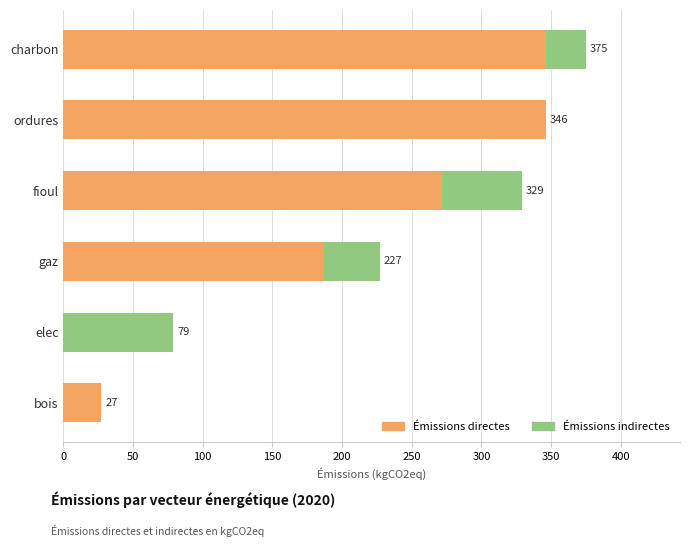

Count the number of data series in this chart.

2